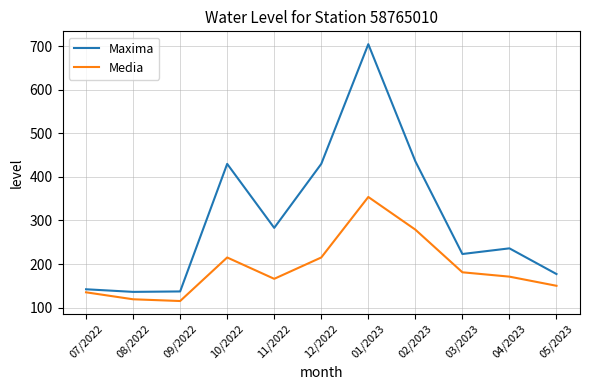

True or false: Maxima and Media intersect in this chart.

False